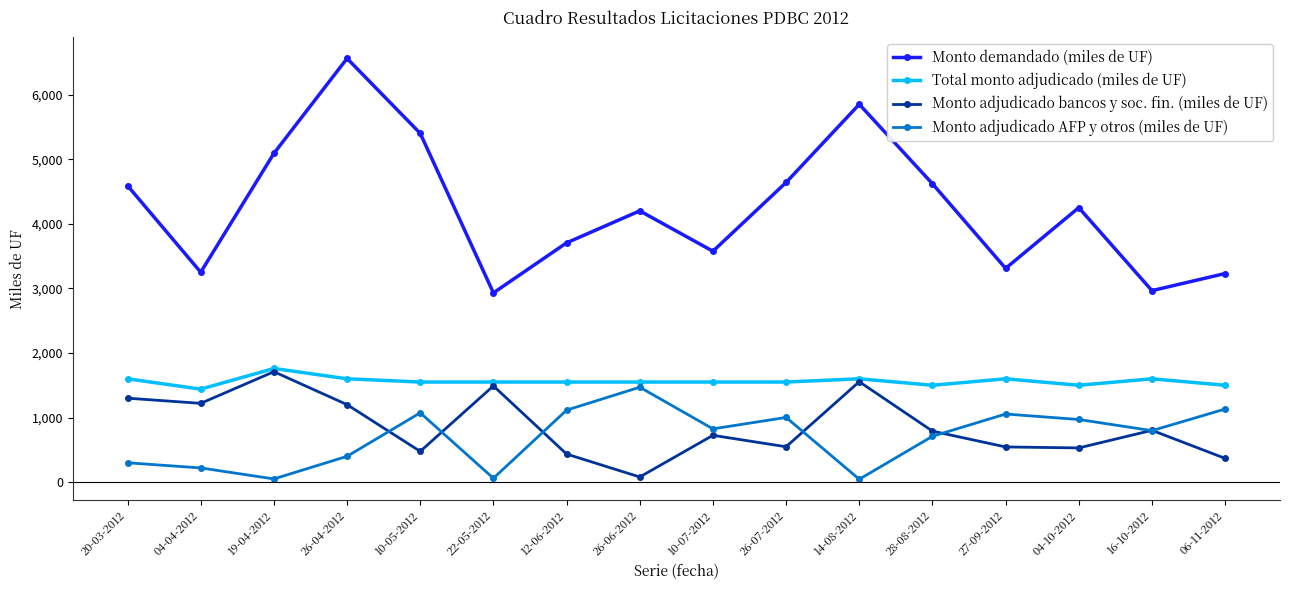

Where does the Monto adjudicado bancos y soc. fin. (miles de UF) series first go above 790?

20-03-2012